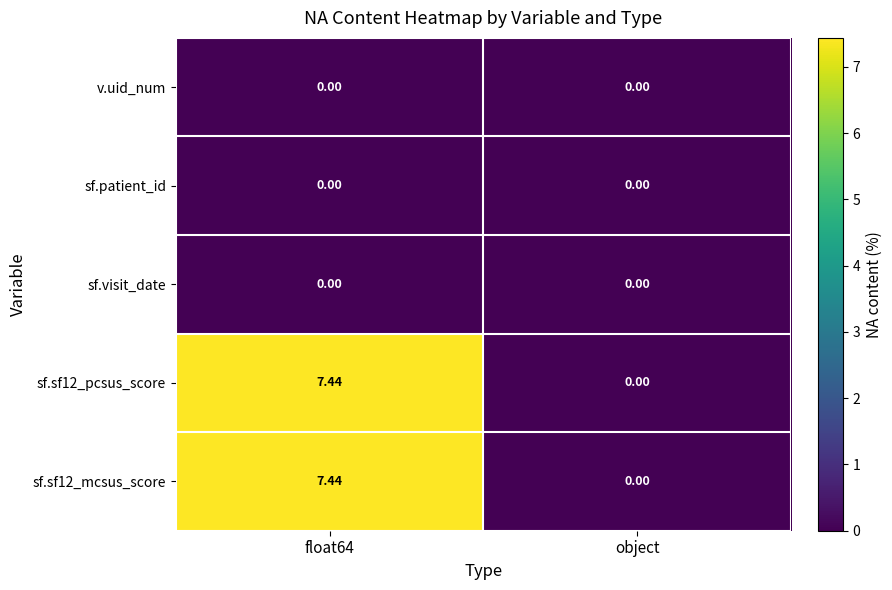

Reading right to left, what are all the values shown in this chart?

v.uid_num: object=0.0	float64=0.0
sf.patient_id: object=0.0	float64=0.0
sf.visit_date: object=0.0	float64=0.0
sf.sf12_pcsus_score: object=0.0	float64=7.4
sf.sf12_mcsus_score: object=0.0	float64=7.4